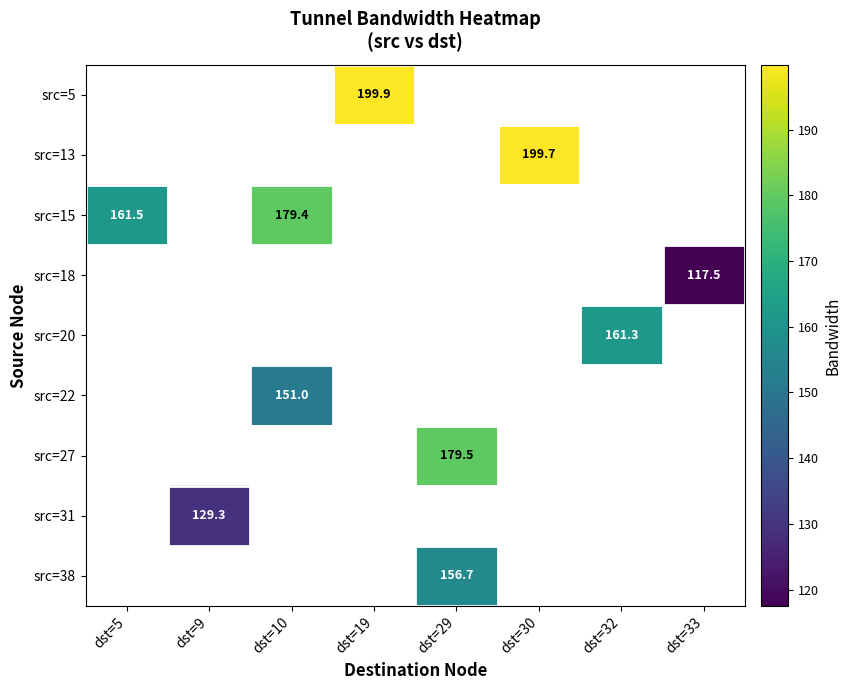

What is the smallest value displayed?

117.5